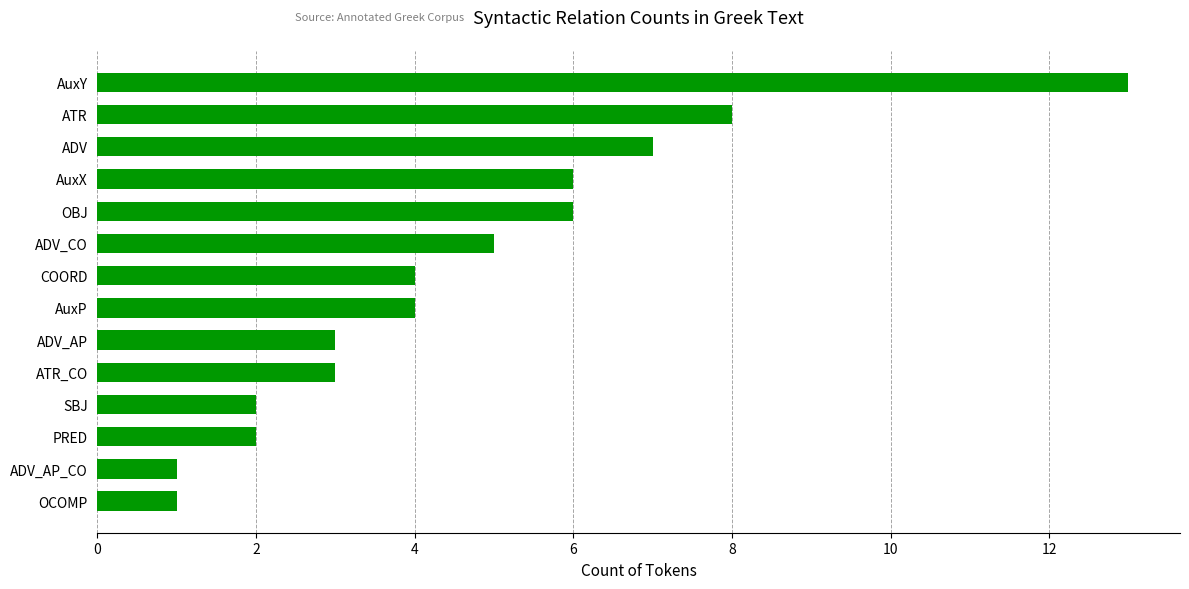

At which label is the value closest to 7?

ADV